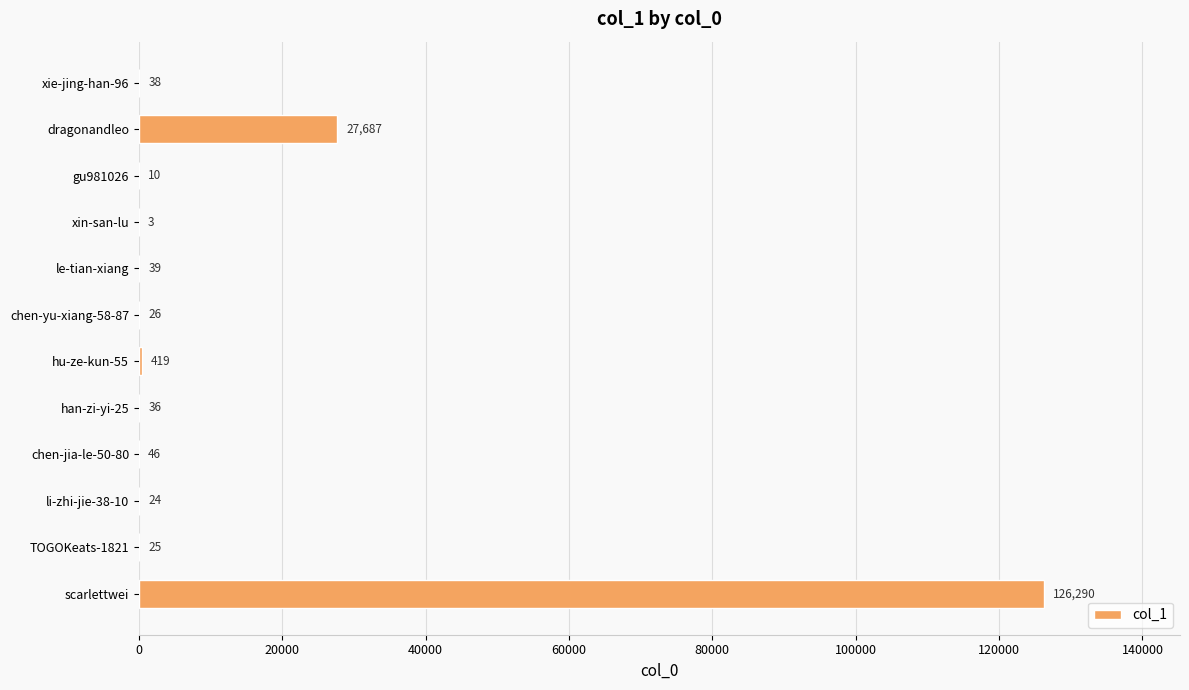

True or false: the data shows 39 at le-tian-xiang.

True